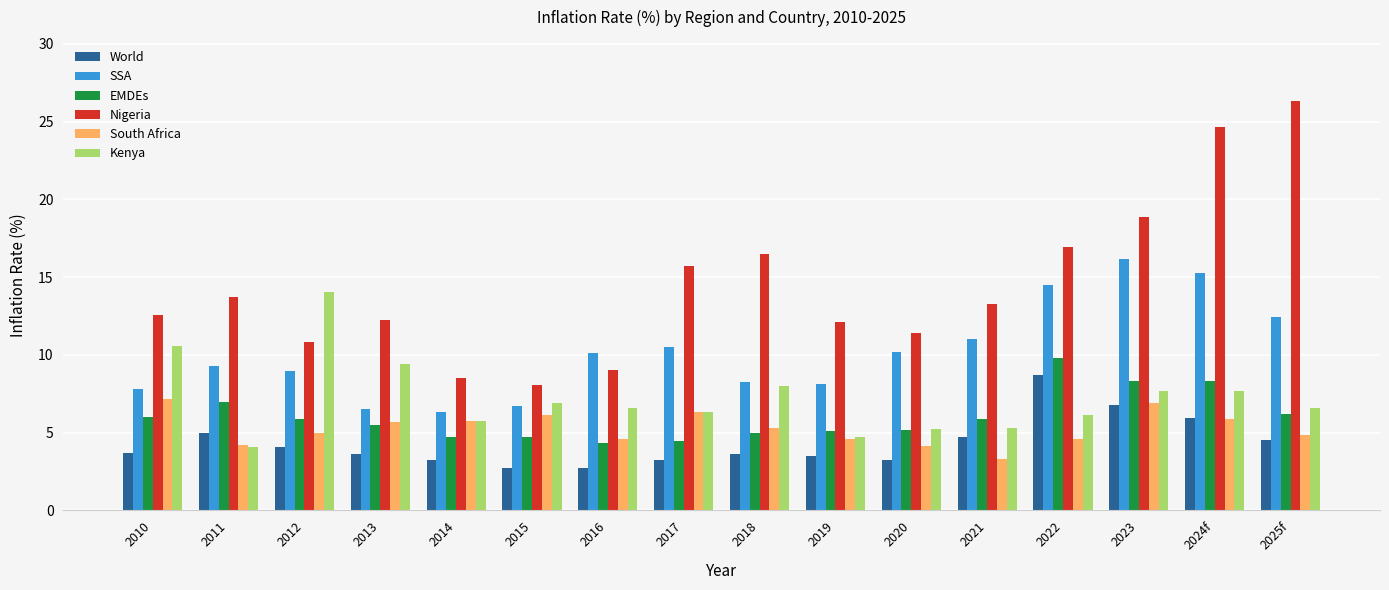

Which category has the highest value across all series?

2025f